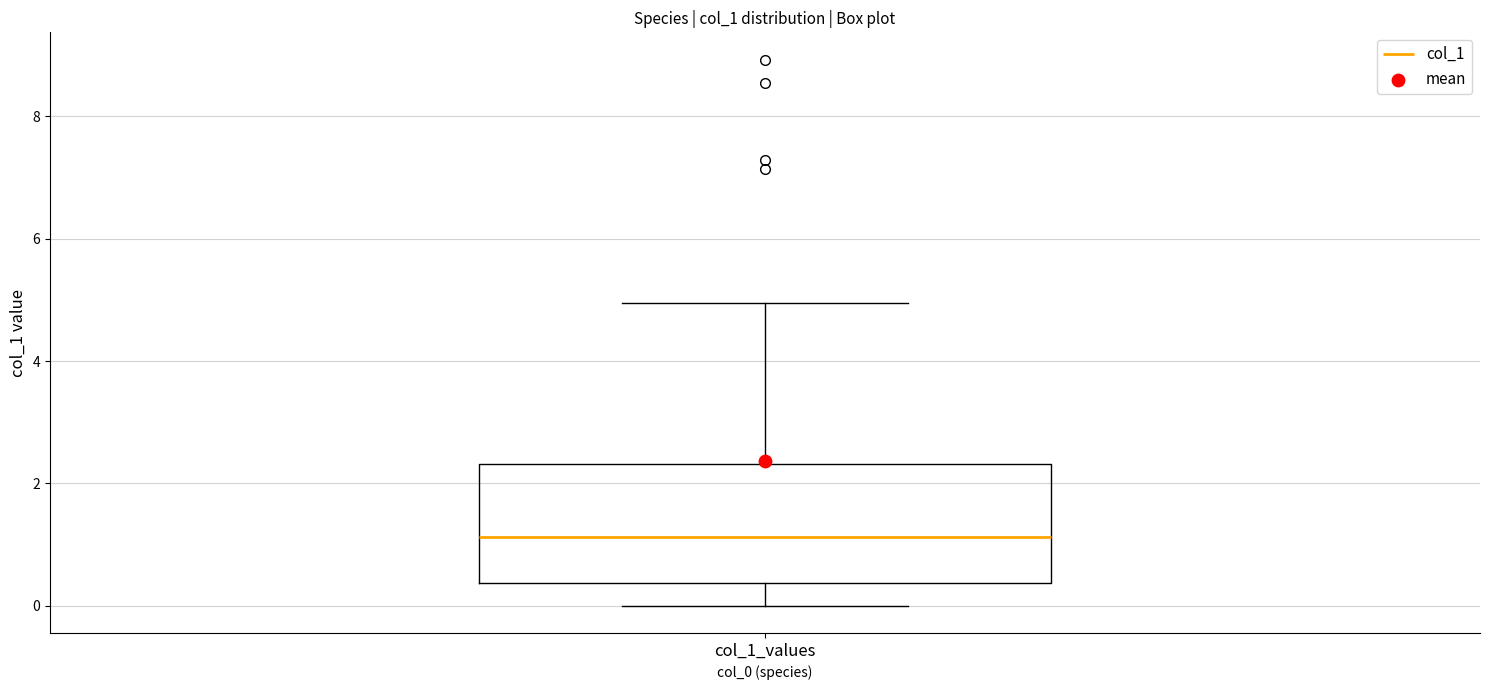

Transcribe this box plot: give where the median line is, the range the box spans, and where the two whiskers end, as read against the y-axis. The values are not printed on the chart, so give them approximately, as read against the axis.

median 1.2, box 0.4 to 2.4, whiskers 0.0 to 5.0